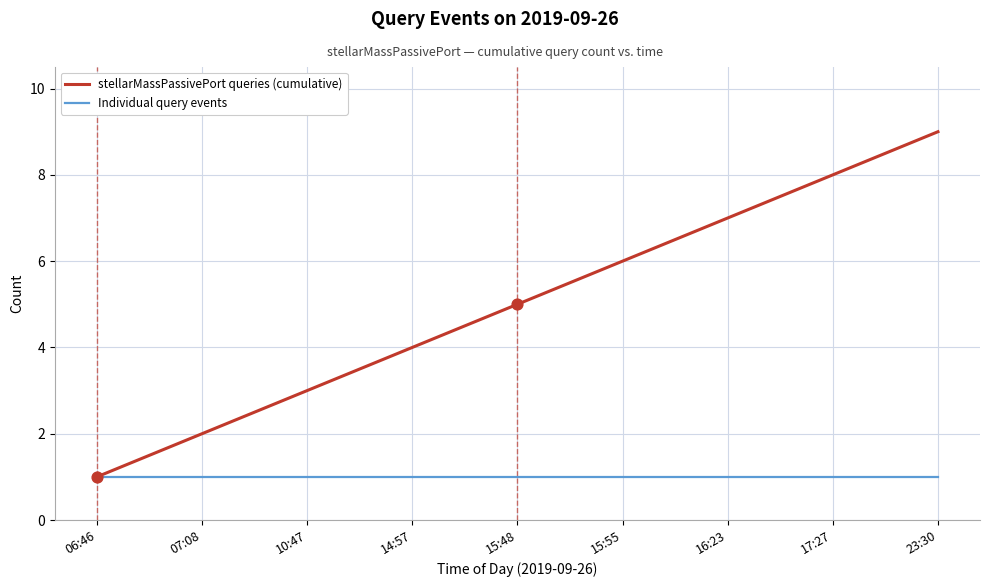

Is the value of Individual query events at 07:08 greater than the value of stellarMassPassivePort queries (cumulative) at 15:48?

No